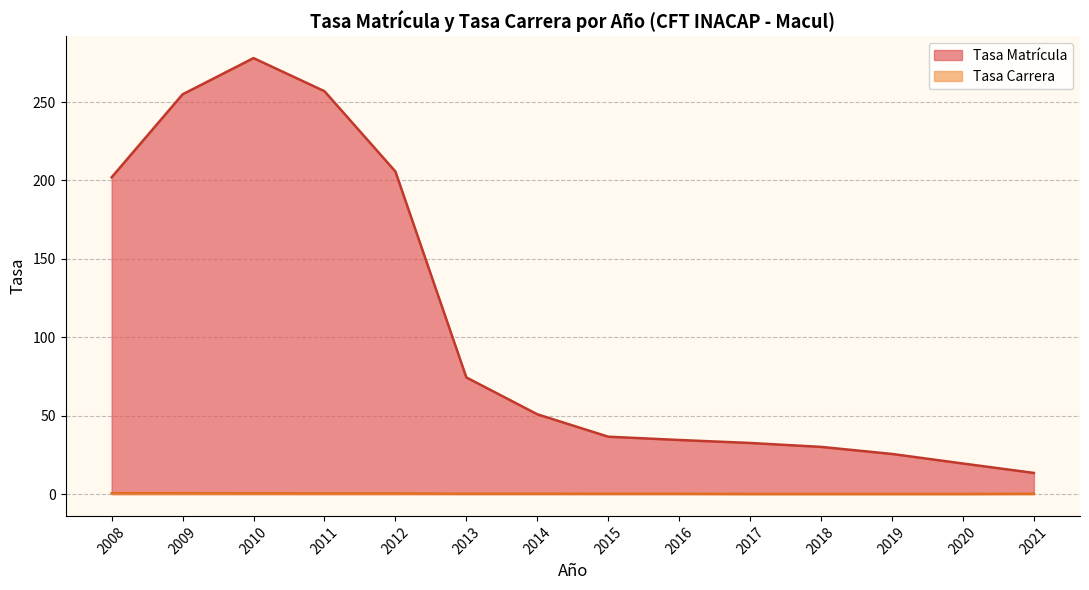

In Tasa Matrícula, how many points are higher than both neighbors (excluding endpoints)?

1